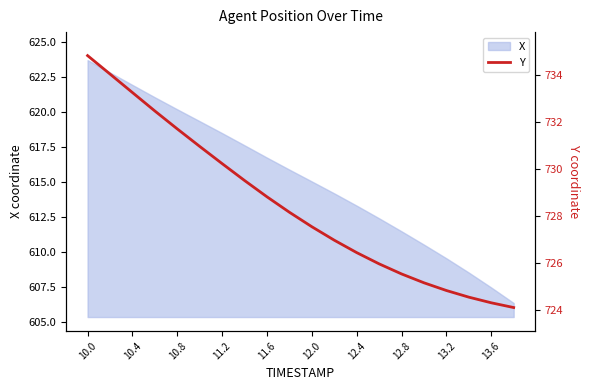

What is the maximum value for X?

623.7